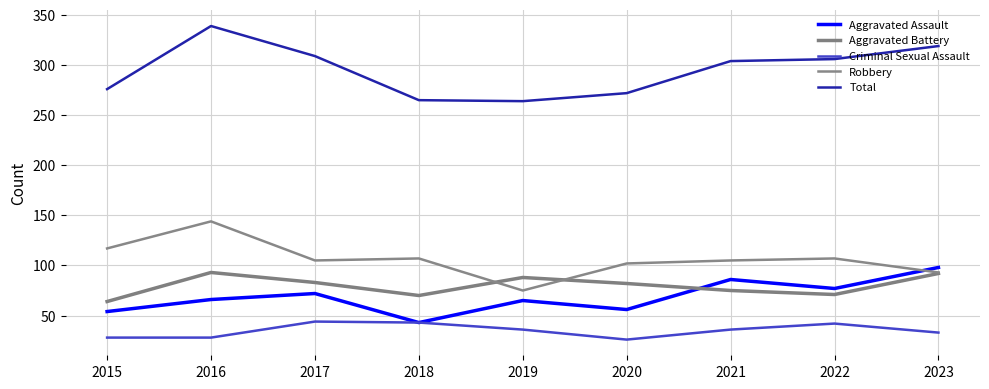

Between which two adjacent categories do Aggravated Assault and Aggravated Battery first intersect?

2020 and 2021